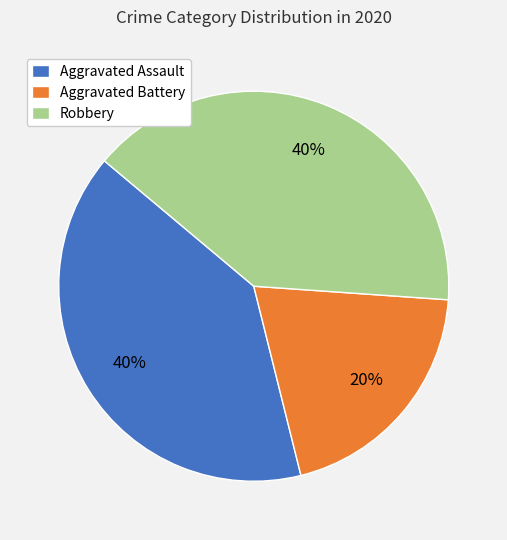

True or false: Robbery accounts for 40% of the total.

True